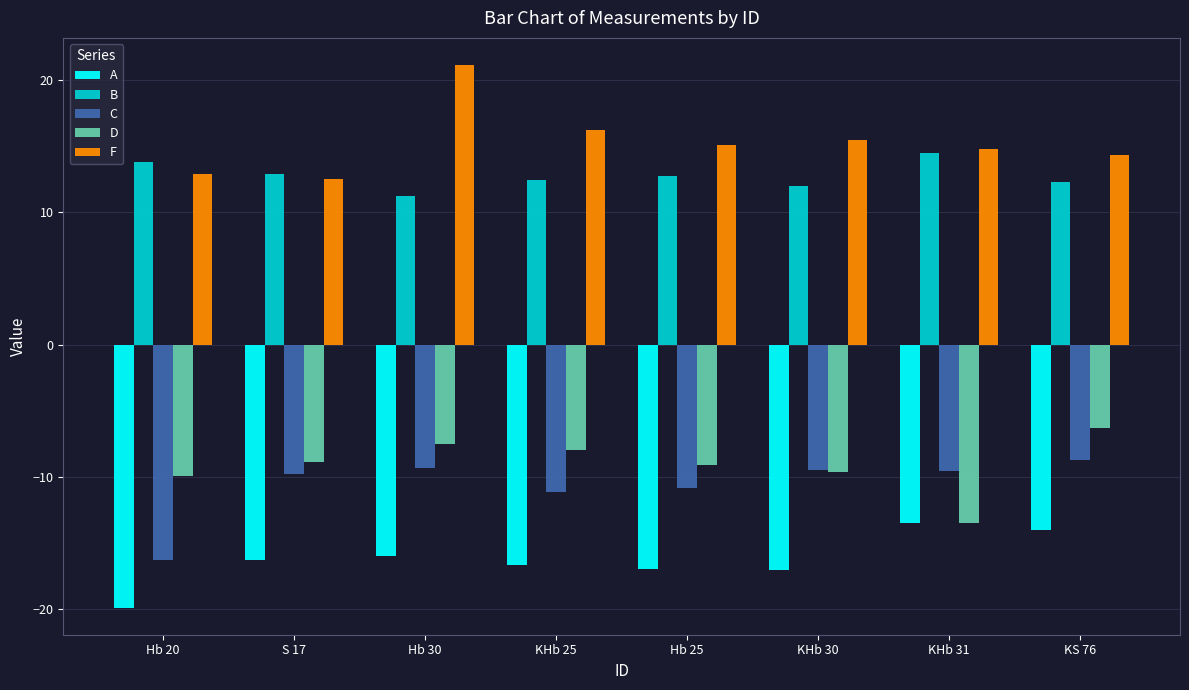

What is the label of the 5th bar from the left?

Hb 25